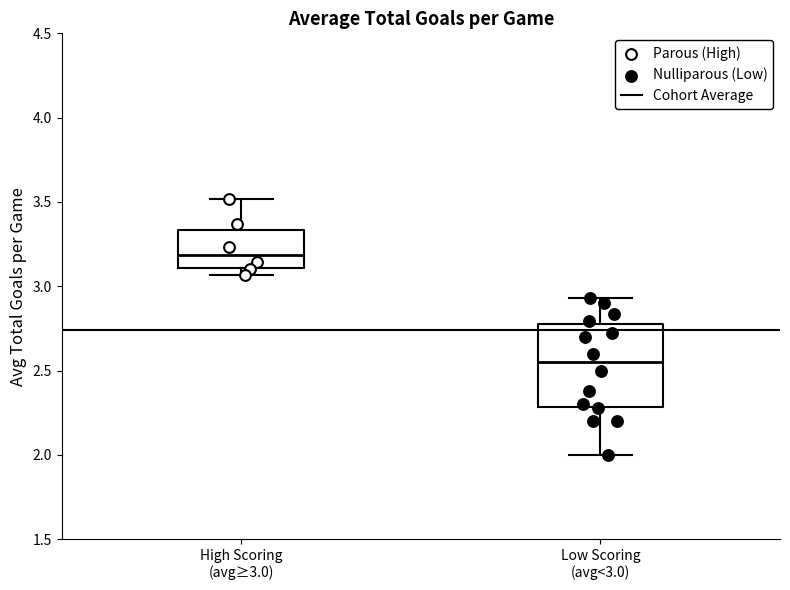

Where does the median line of the box for Low Scoring (avg<3.0) sit on the y-axis? The values are not printed on the chart, so give them approximately, as read against the axis.

2.55